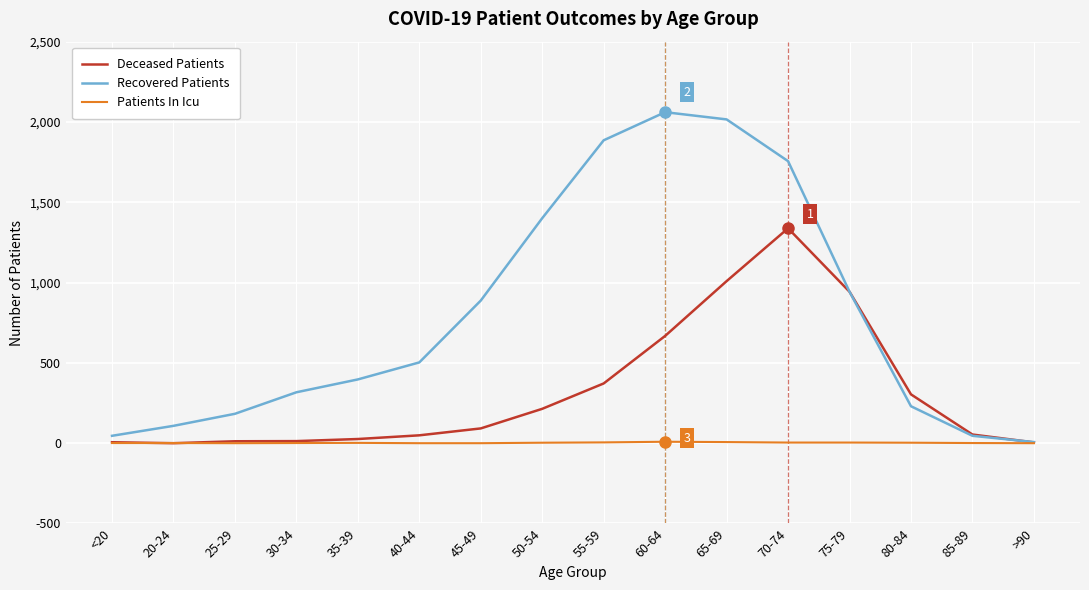

Read the Deceased Patients value at 85-89, to the nearest 10.

50